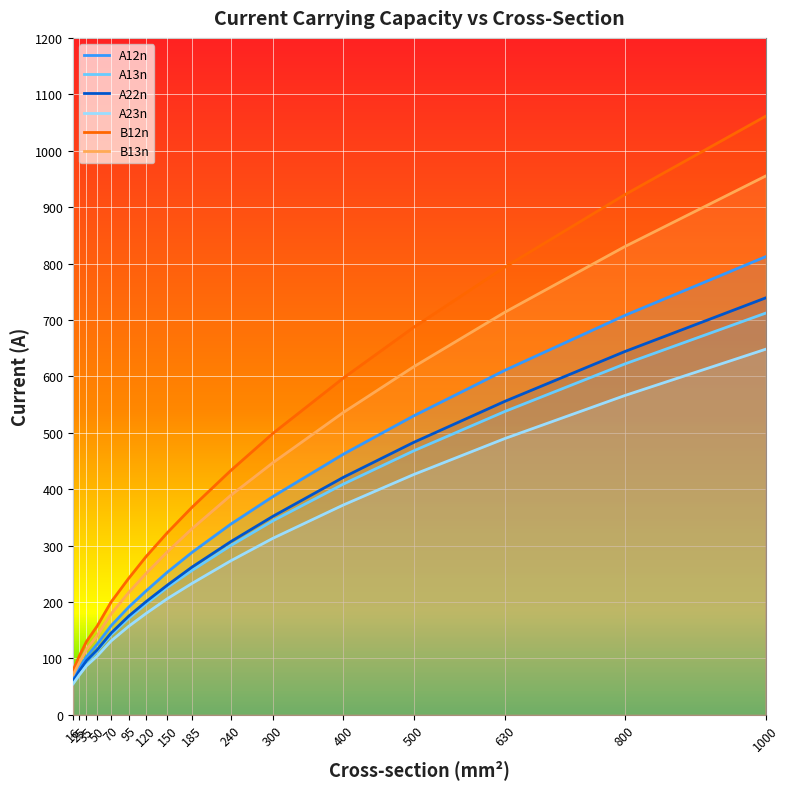

The A23n series shows 256 at 400. True or false?

False